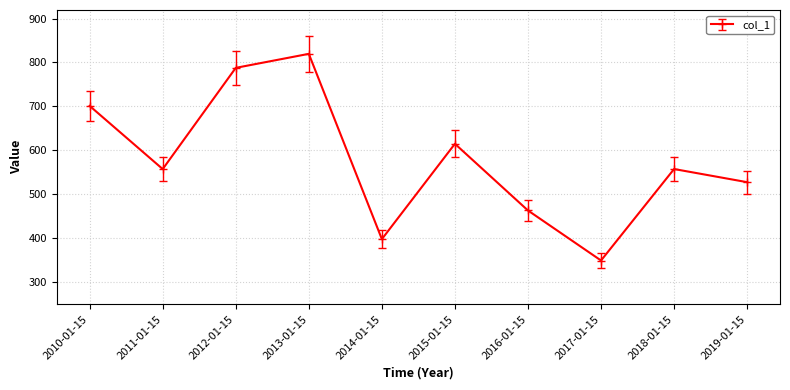

What is the change in value from 2017-01-15 to 2019-01-15?

+178.6